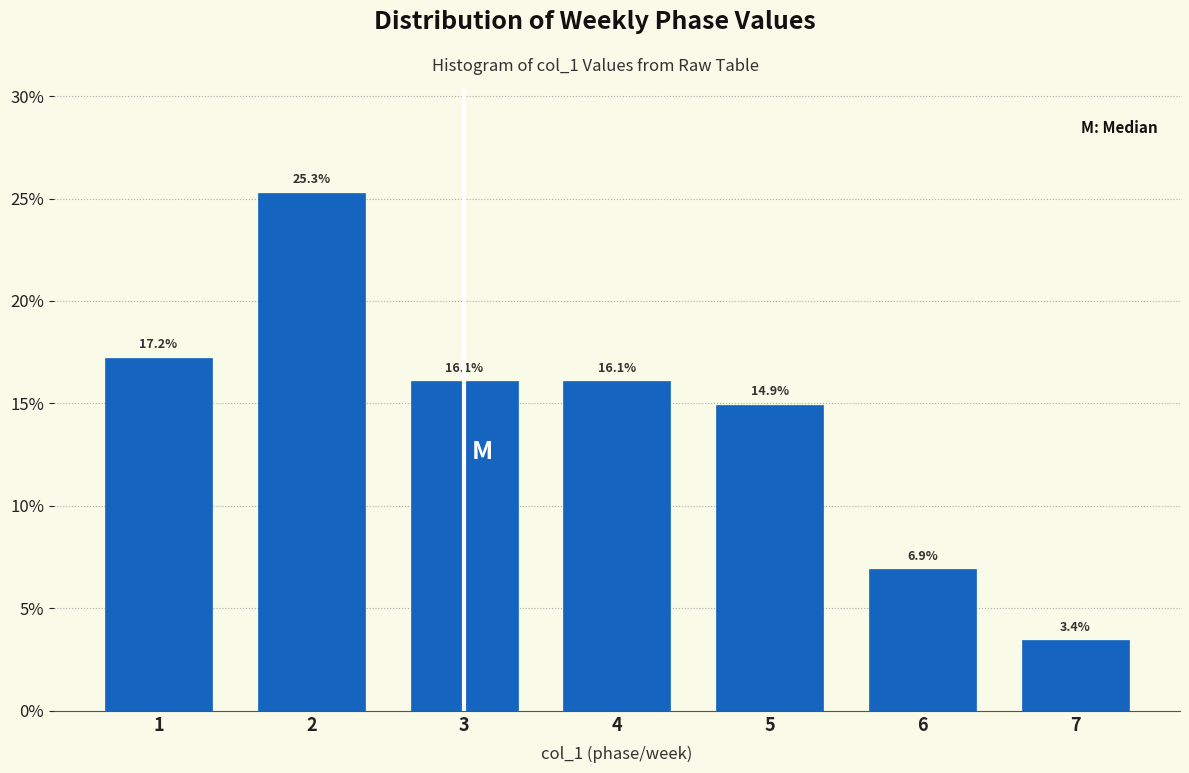

Reading left to right, extract all data points from this chart.

1=17.2	2=25.3	3=16.1	4=16.1	5=14.9	6=6.9	7=3.4